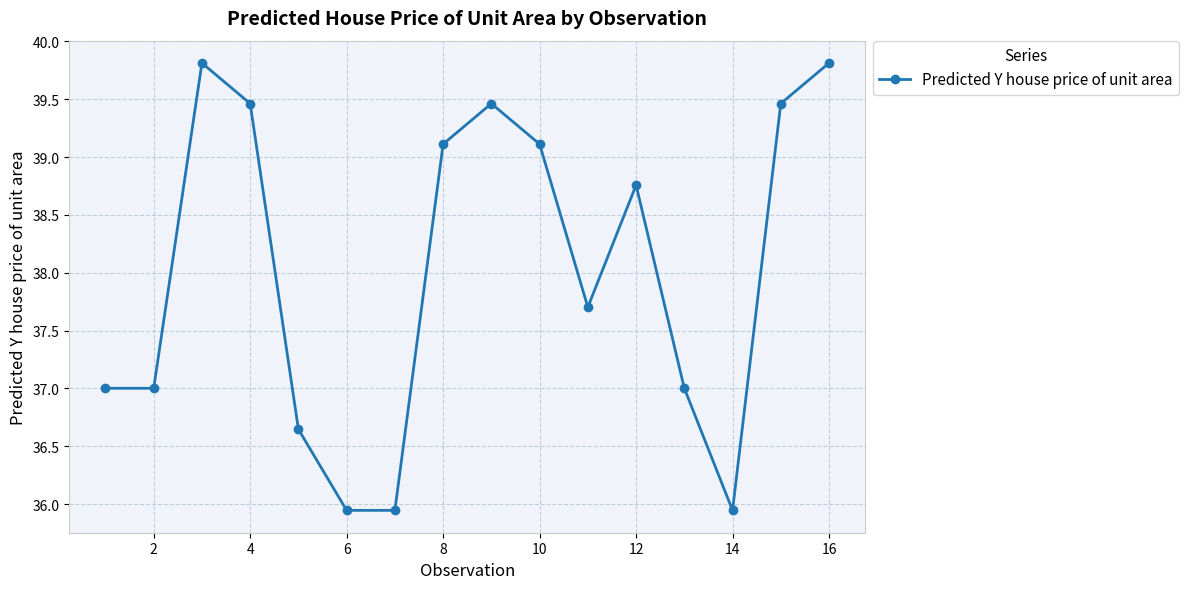

What is the sum of all values?

608.2